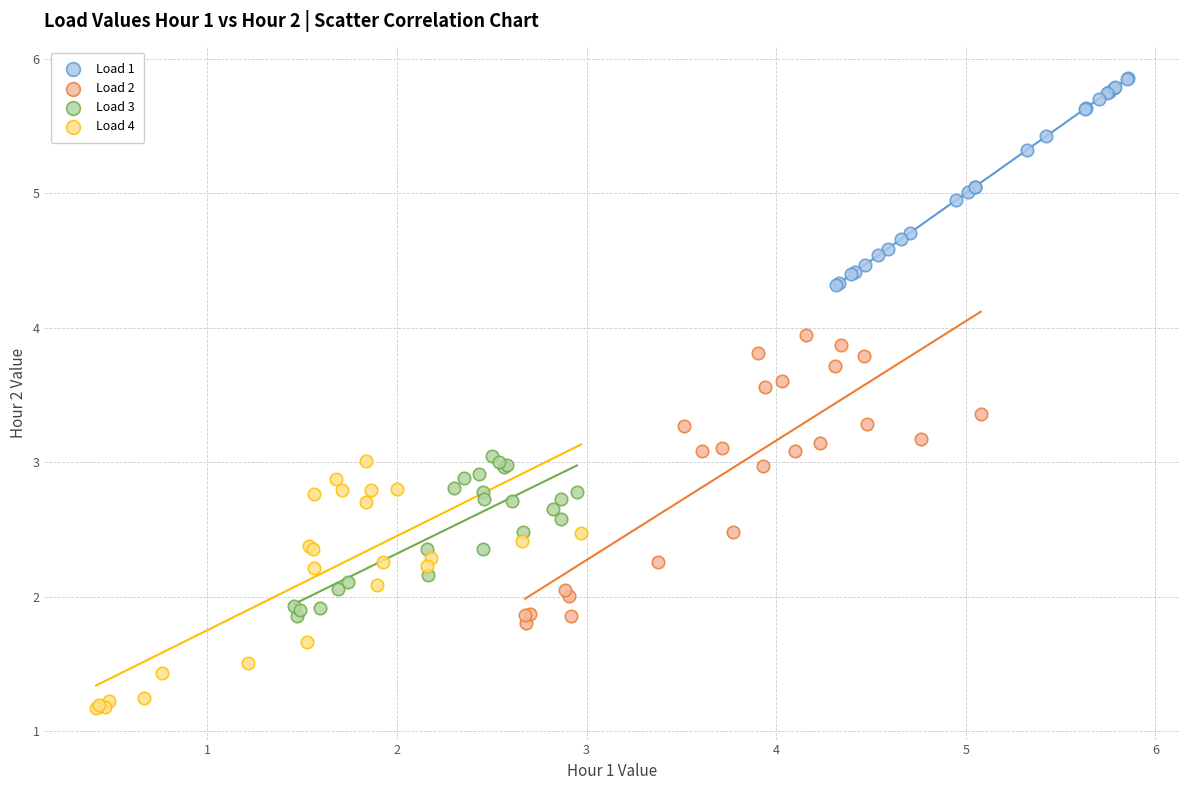

What are all the series names shown in the legend?

Load 1, Load 2, Load 3, Load 4